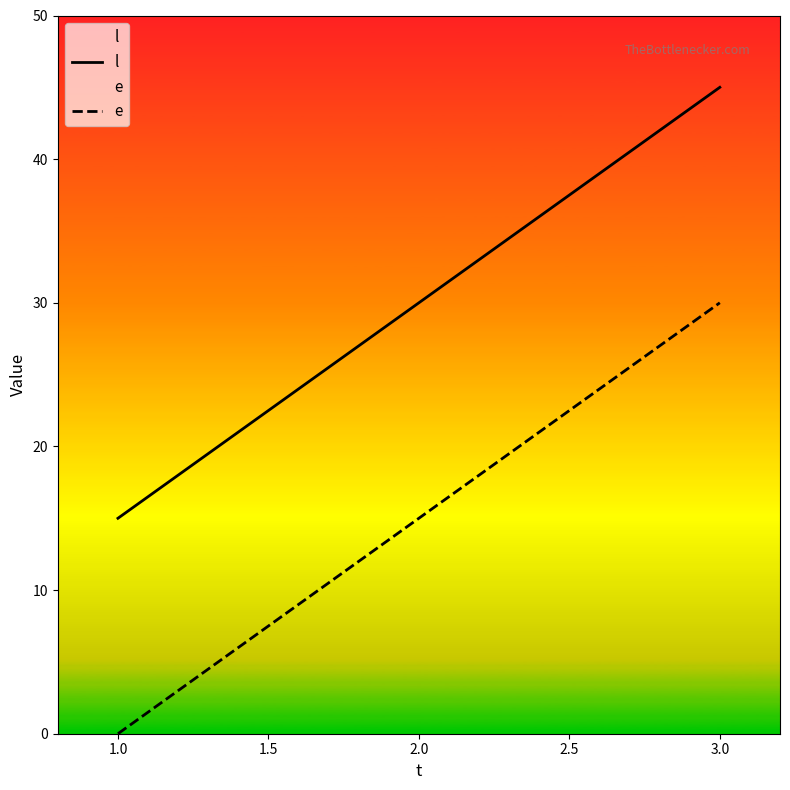

What is the total value across all series at 3.0?

75